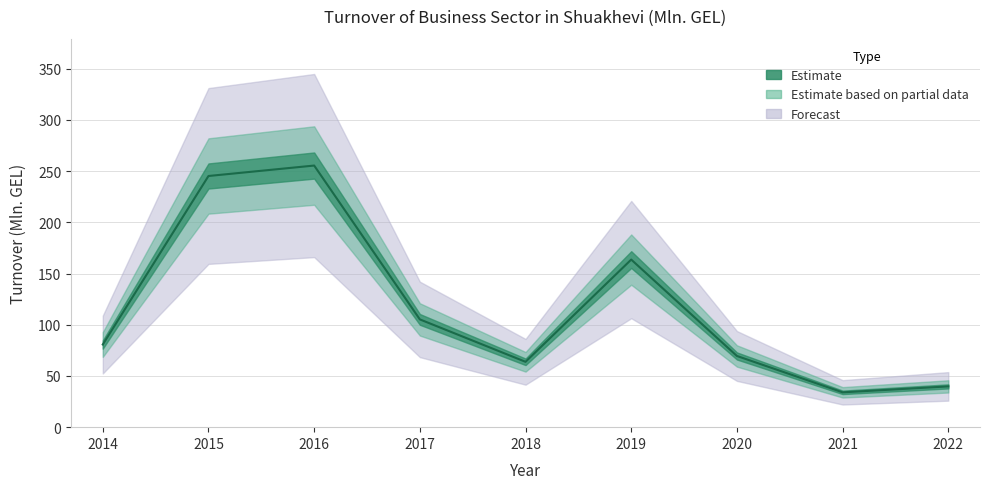

What is the change in value from 2014 to 2016?

+174.7